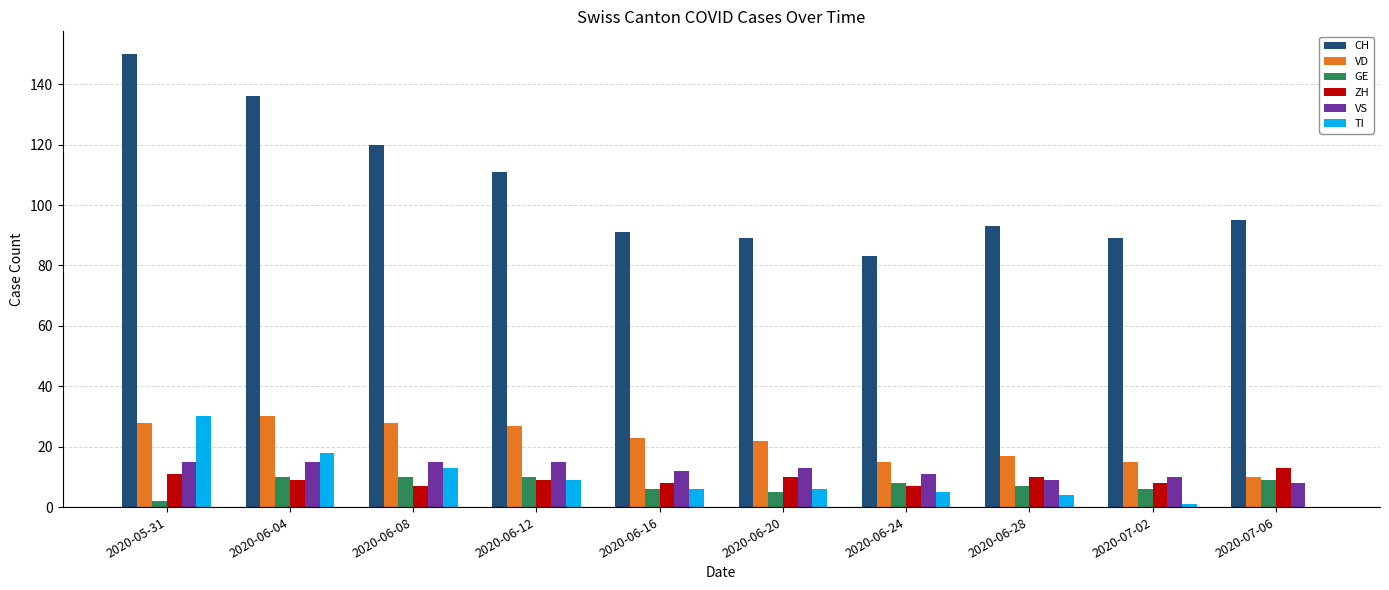

Between 2020-06-08 and 2020-06-16, which series saw the biggest shift?

CH